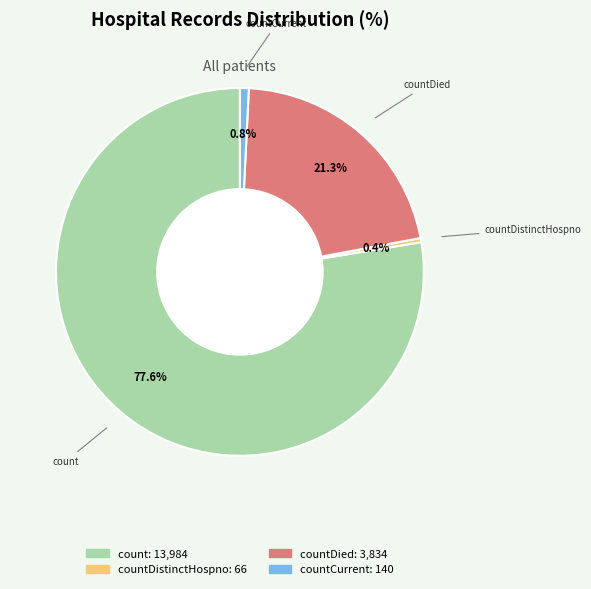

What percentage is NOT represented by countCurrent?

99.2%